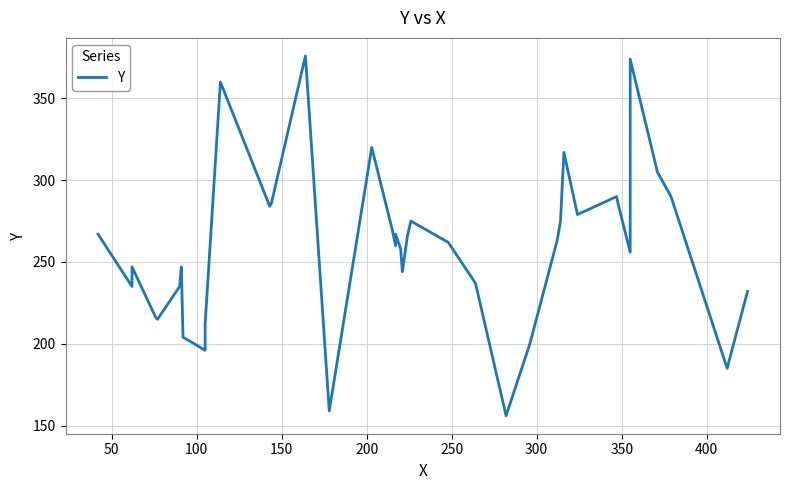

Reading left to right, extract all data points from this chart.

267	235	247	216	215	235	247	204	201	196	212	360	284	286	376	159	320	270	260	267	258	244	266	275	262	237	156	200	263	275	317	279	290	285	256	374	305	290	185	232